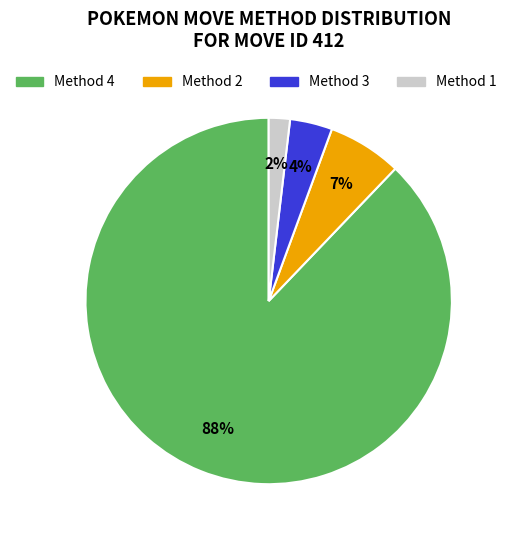

To the nearest percent, what is the average slice percentage?

25%